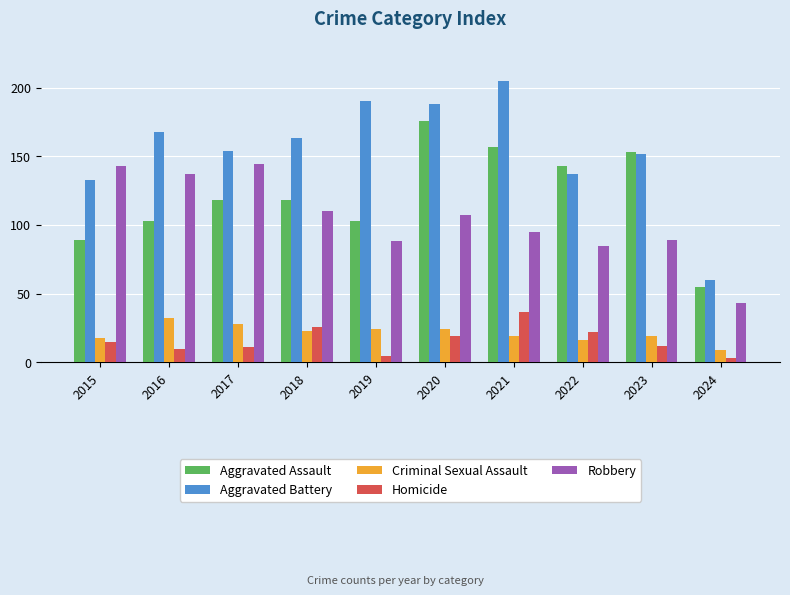

Which series has the widest spread of values?

Aggravated Battery